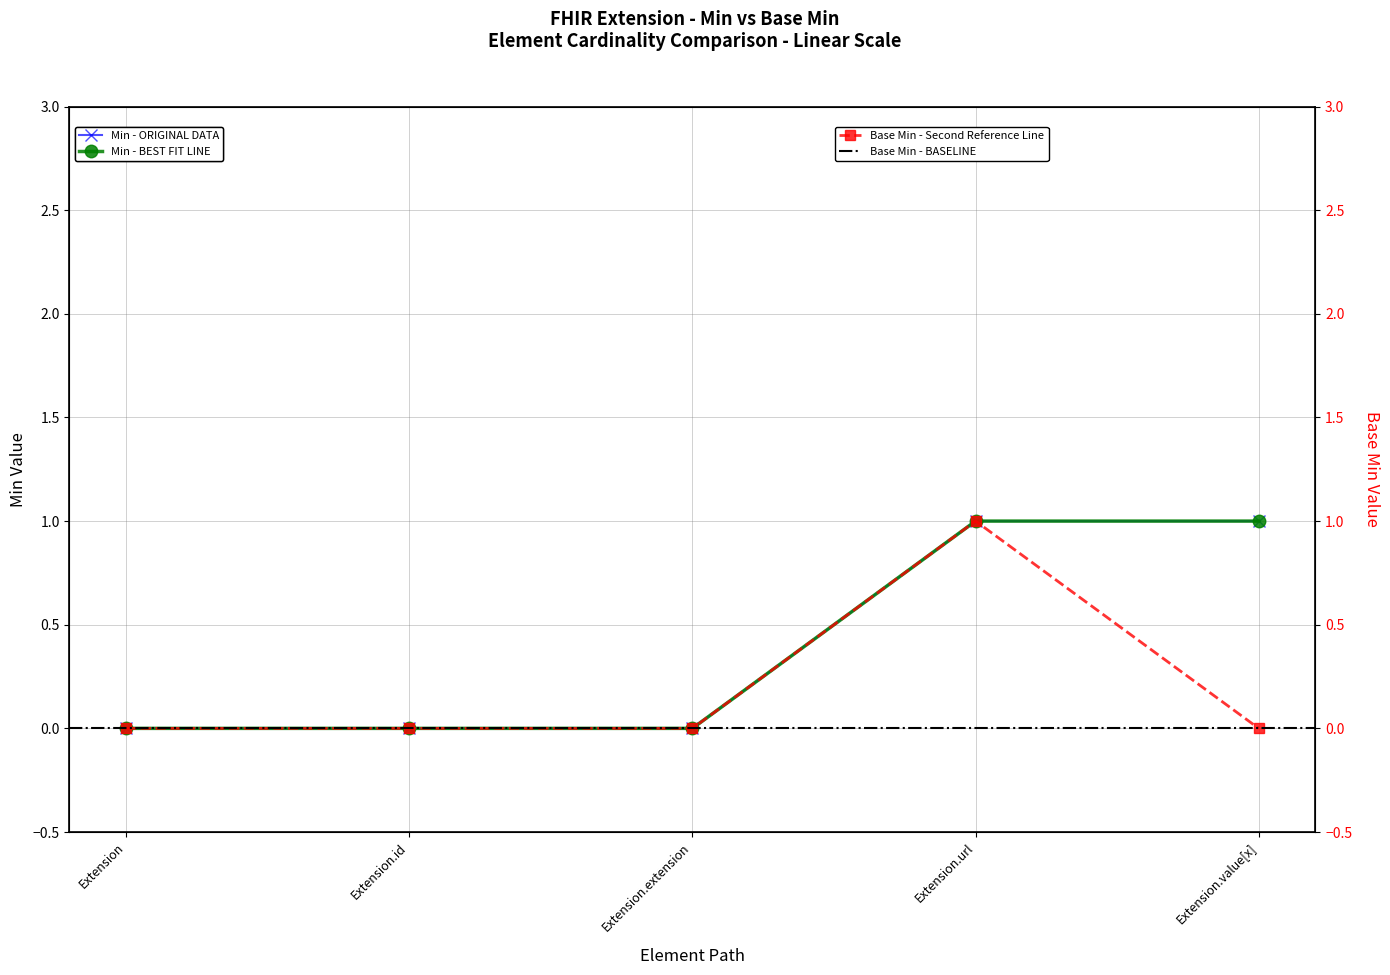

Reading left to right, transcribe all the data shown in this chart.

Min: 0	0	0	1	1
Base Min: 0	0	0	1	0